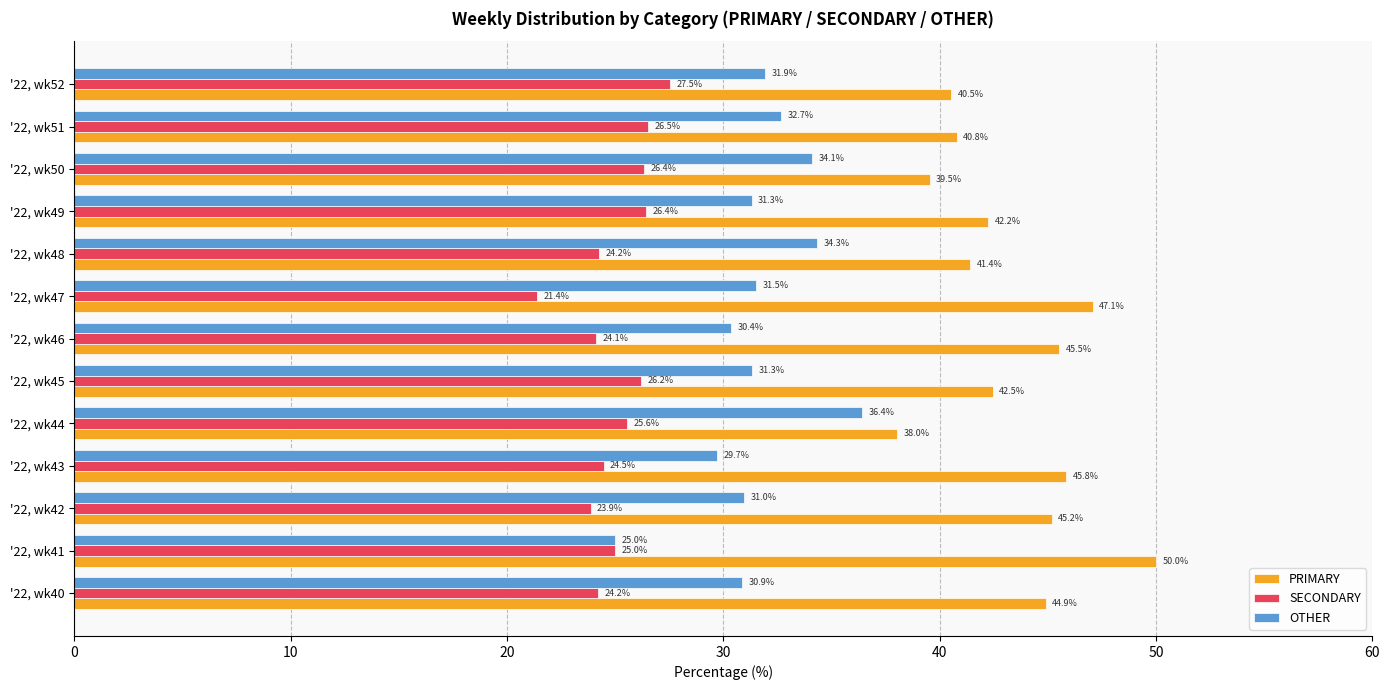

List the labels in order of PRIMARY value, largest first.

'22, wk41, '22, wk47, '22, wk43, '22, wk46, '22, wk42, '22, wk40, '22, wk45, '22, wk49, '22, wk48, '22, wk51, '22, wk52, '22, wk50, '22, wk44